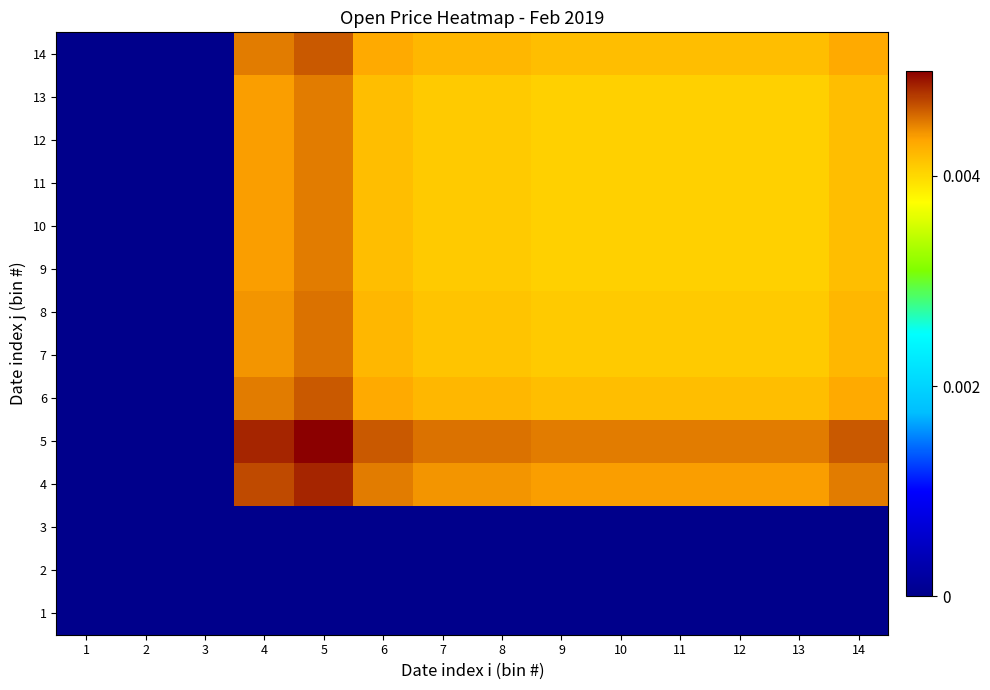

Count the number of data series in this chart.

14